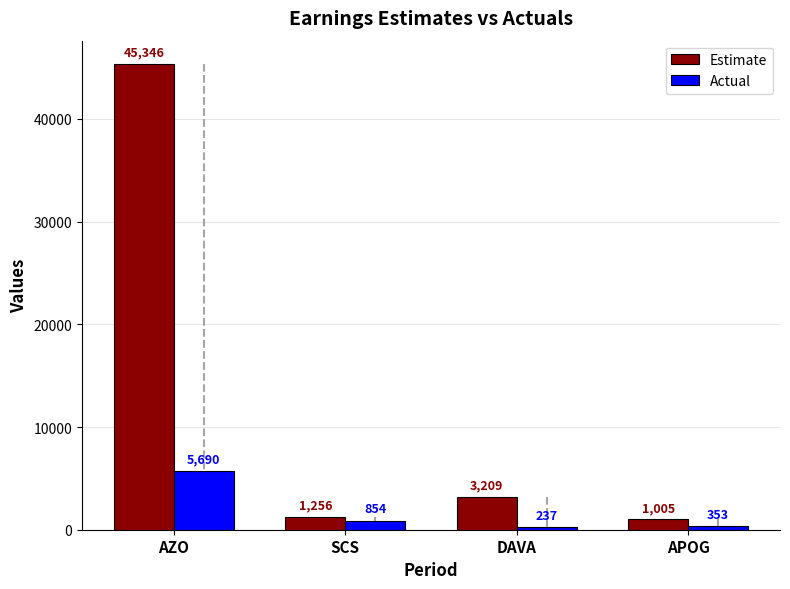

At which label does Estimate reach its peak?

AZO